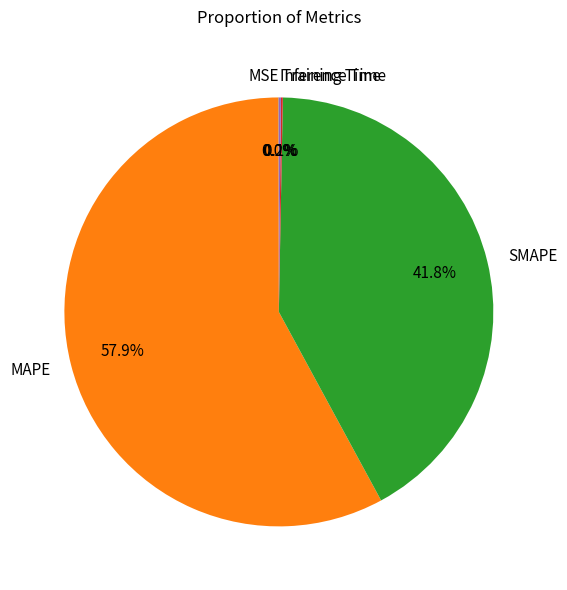

What is the majority slice?

MAPE